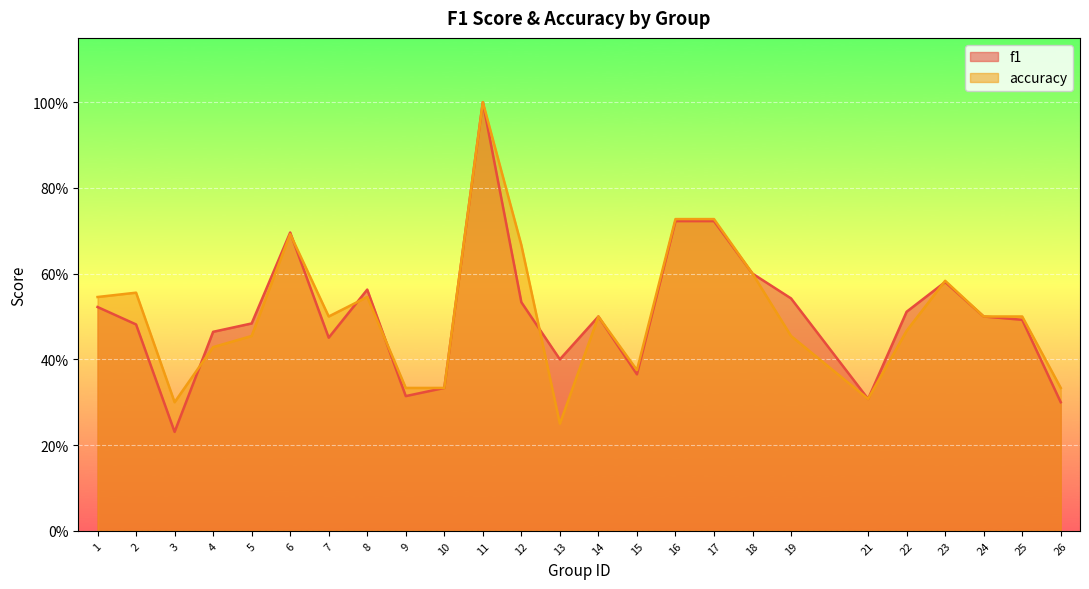

What is the minimum value for accuracy?

0.2